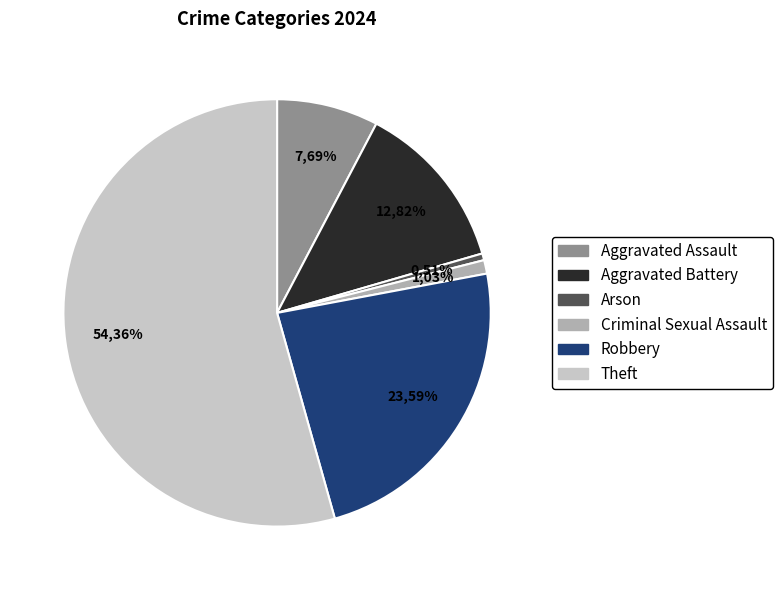

What is the majority slice?

Theft